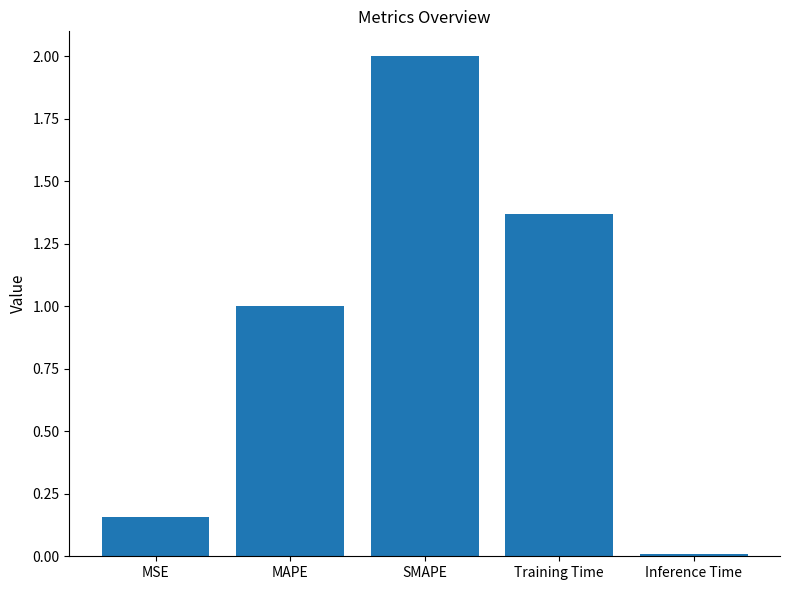

At which category does the chart reach its peak across all series?

SMAPE